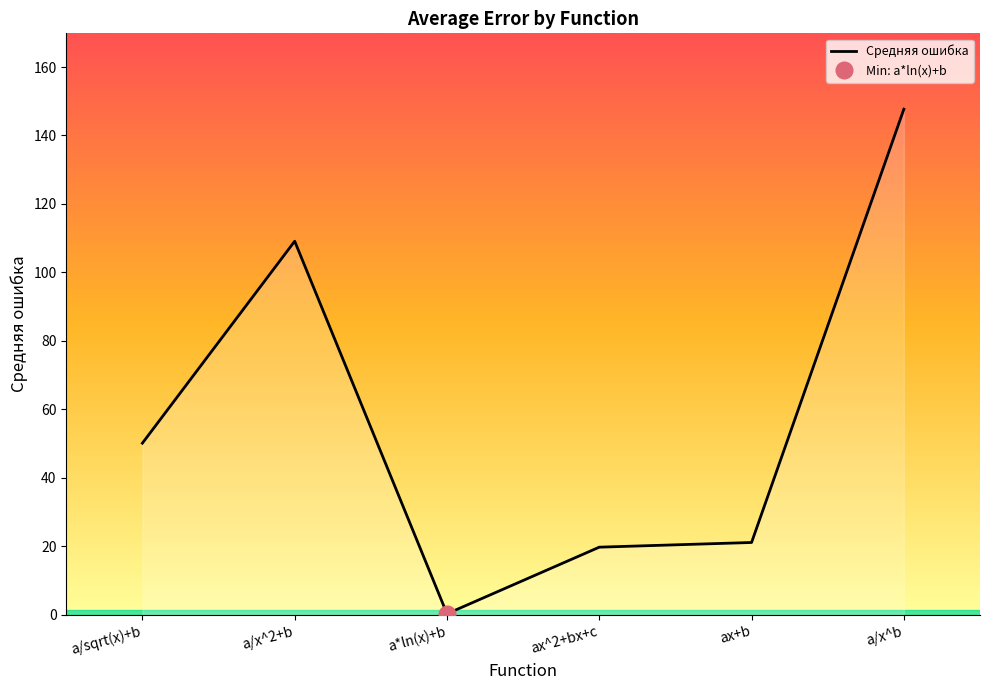

Does the chart have visible grid lines?

No